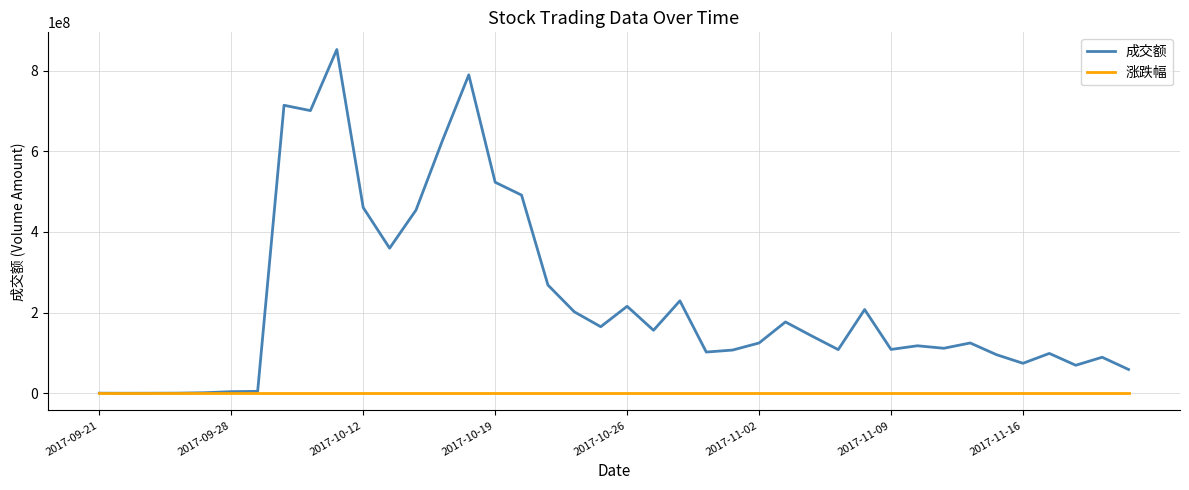

What is the highest value of the 涨跌幅 series?

44.0